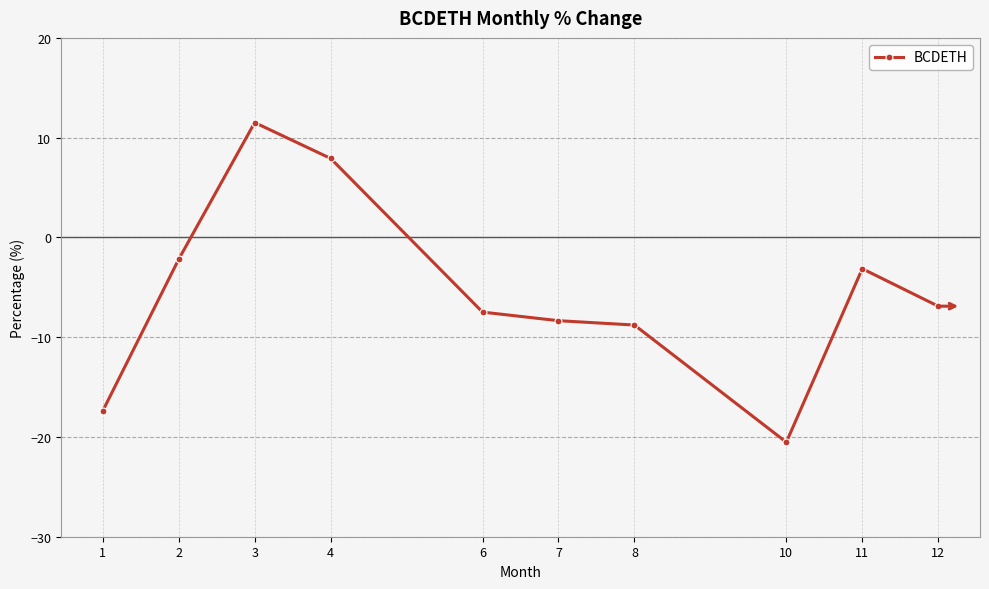

How many categories are shown in the chart?

10